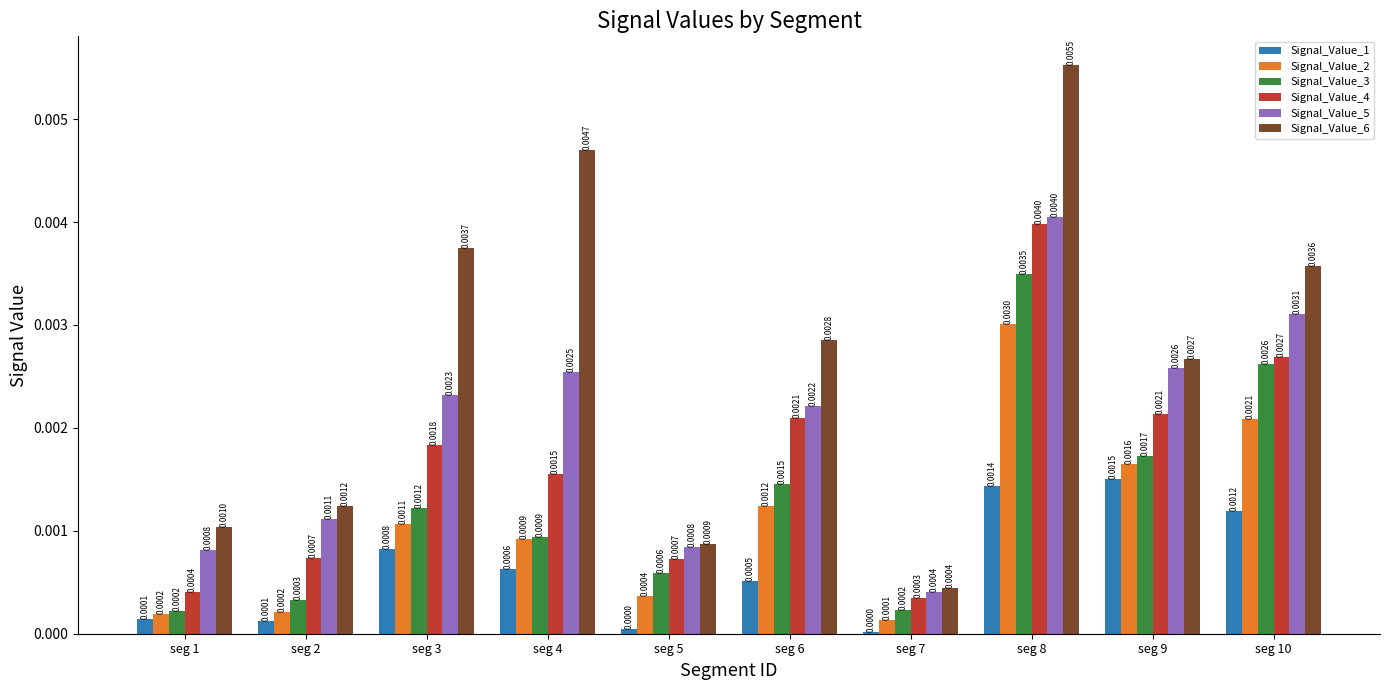

How many bars are there in total?

60